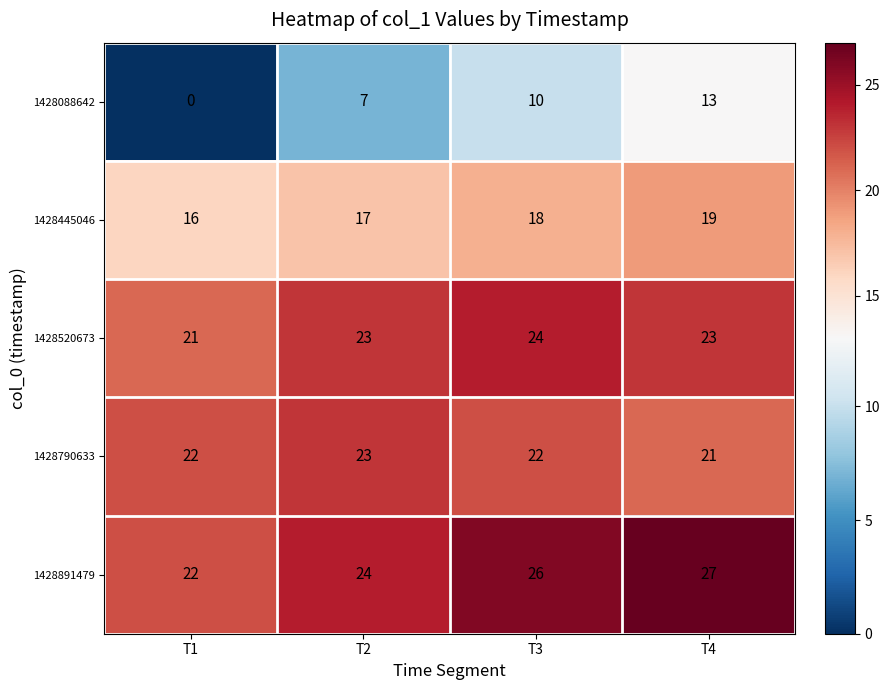

What is the total value across all series at T3?

100